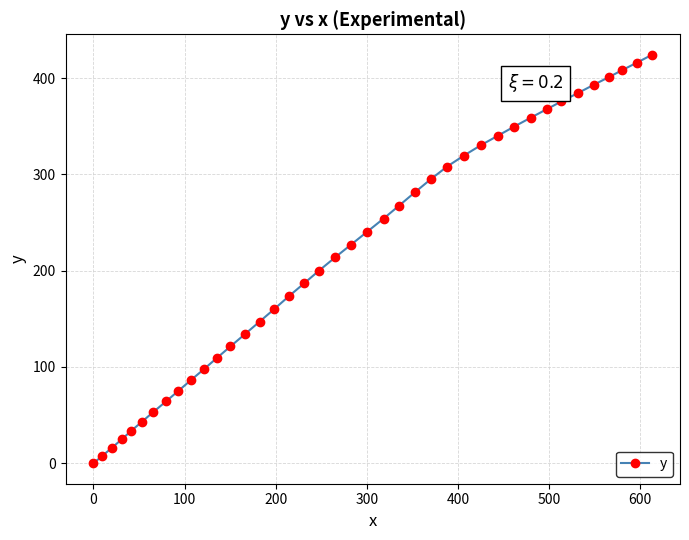

What is the value of the 15th point from the left?

147.2